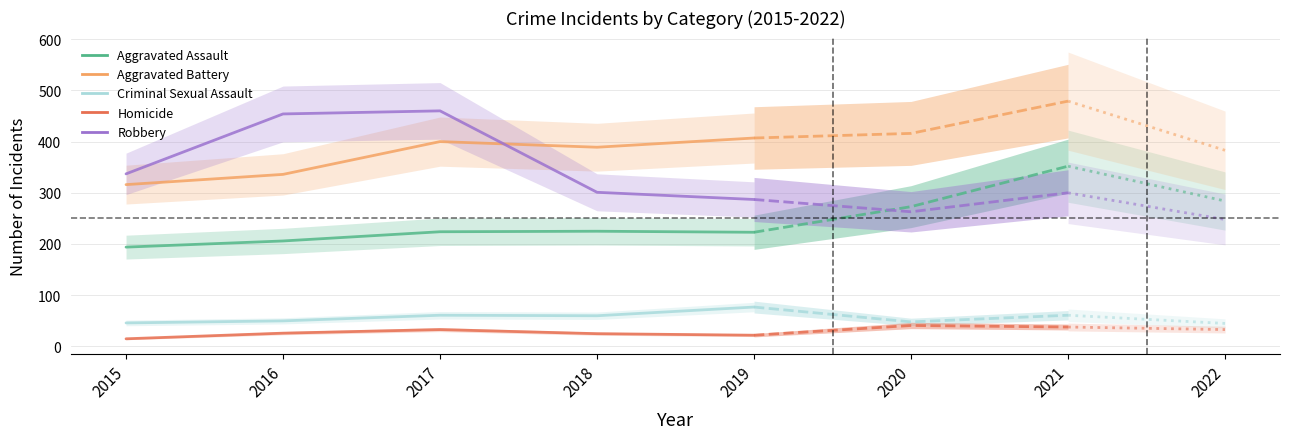

What is the greatest value displayed?

479